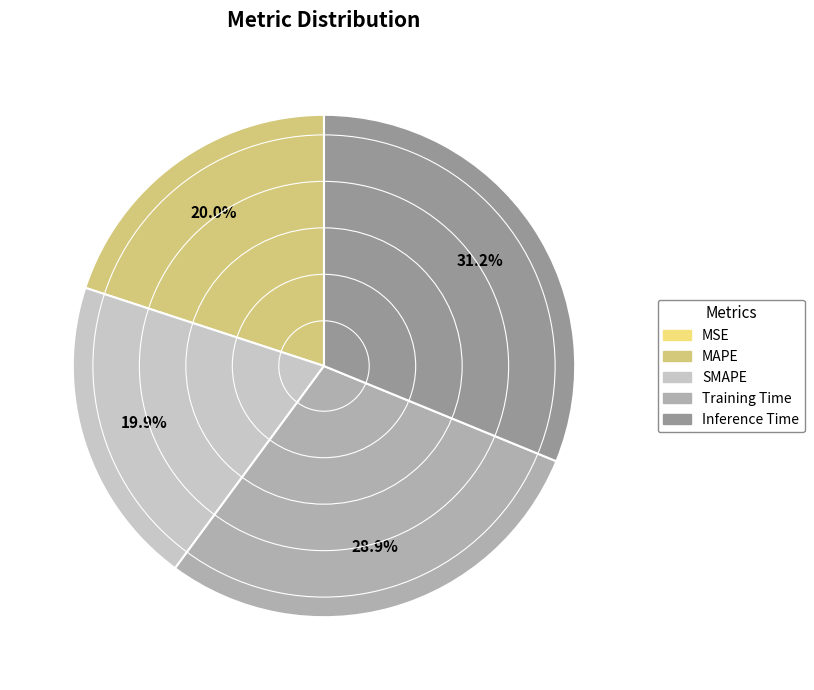

To the nearest percent, what is the difference between the largest and smallest slice percentages?

31%